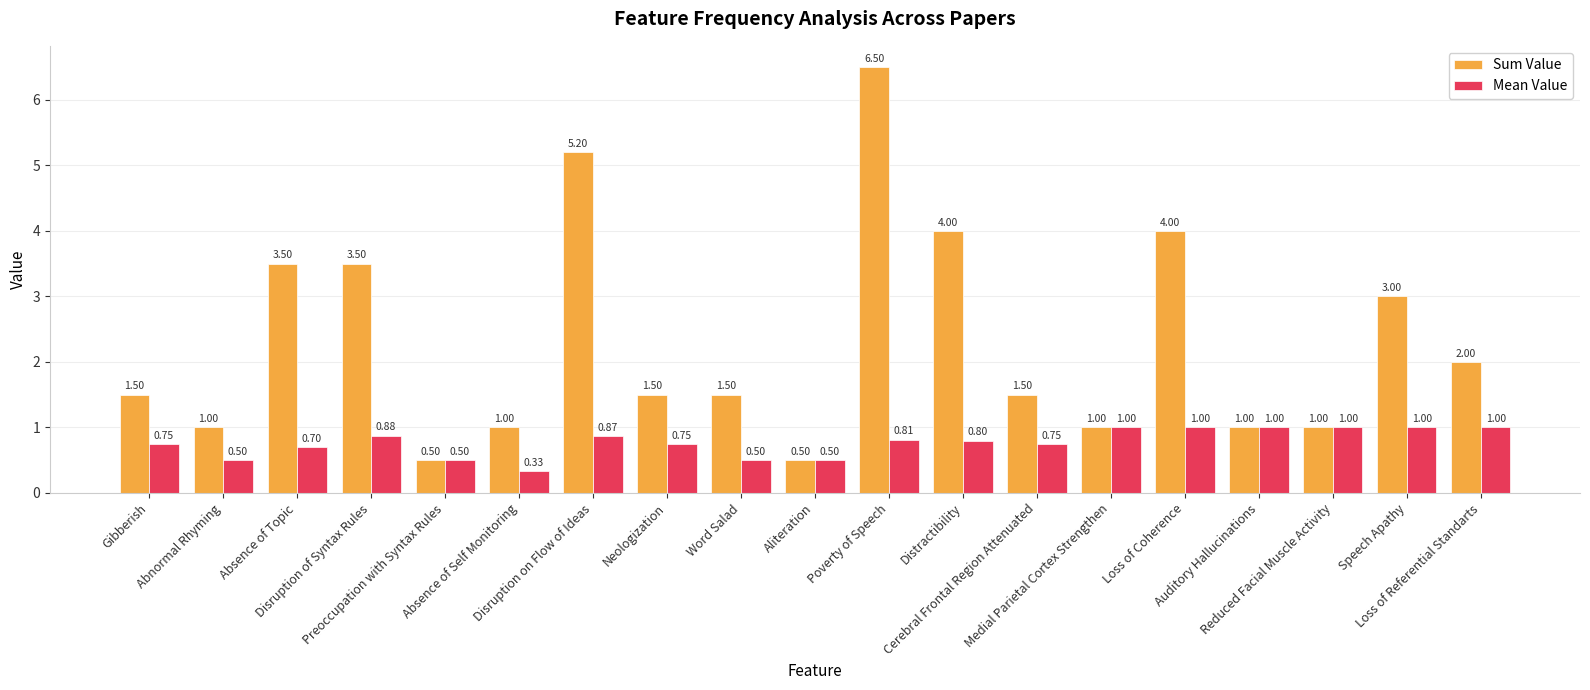

What are all the series names shown in the legend?

Sum Value, Mean Value